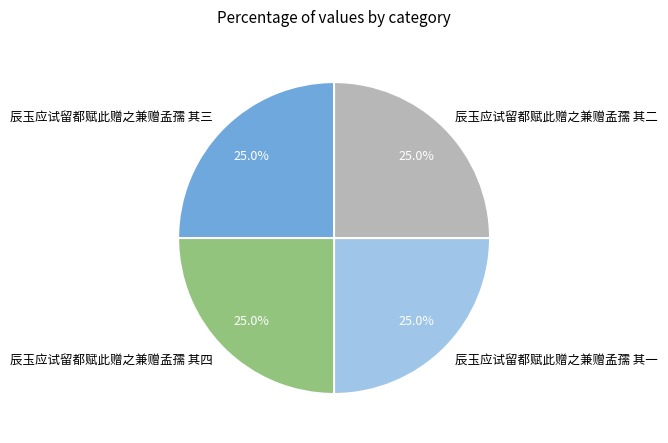

To the nearest percent, what is the combined percentage of 辰玉应试留都赋此赠之兼赠孟孺 其二 and 辰玉应试留都赋此赠之兼赠孟孺 其四?

50%